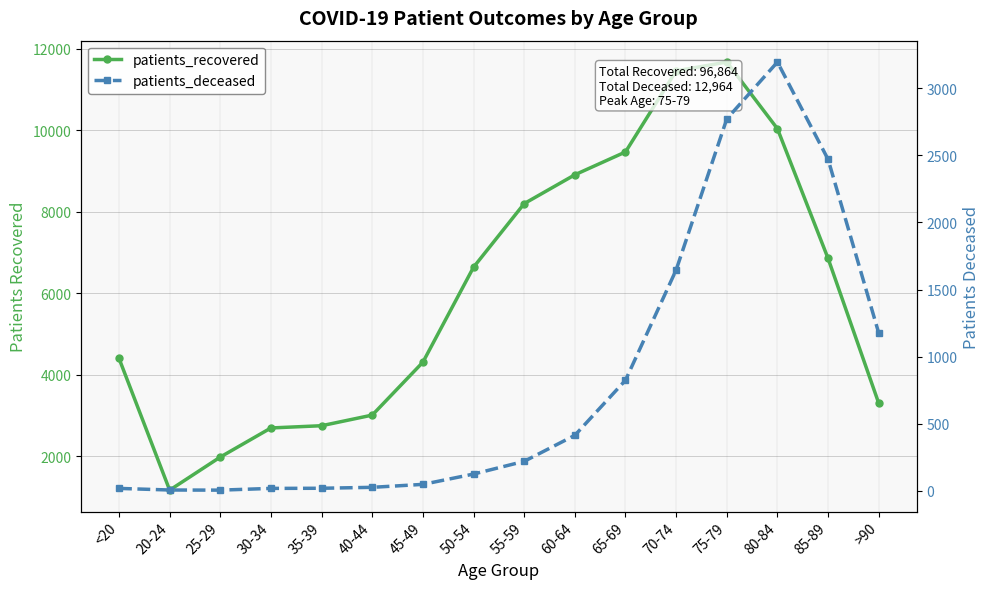

True or false: patients_deceased has more than 0 points higher than both neighbors.

True